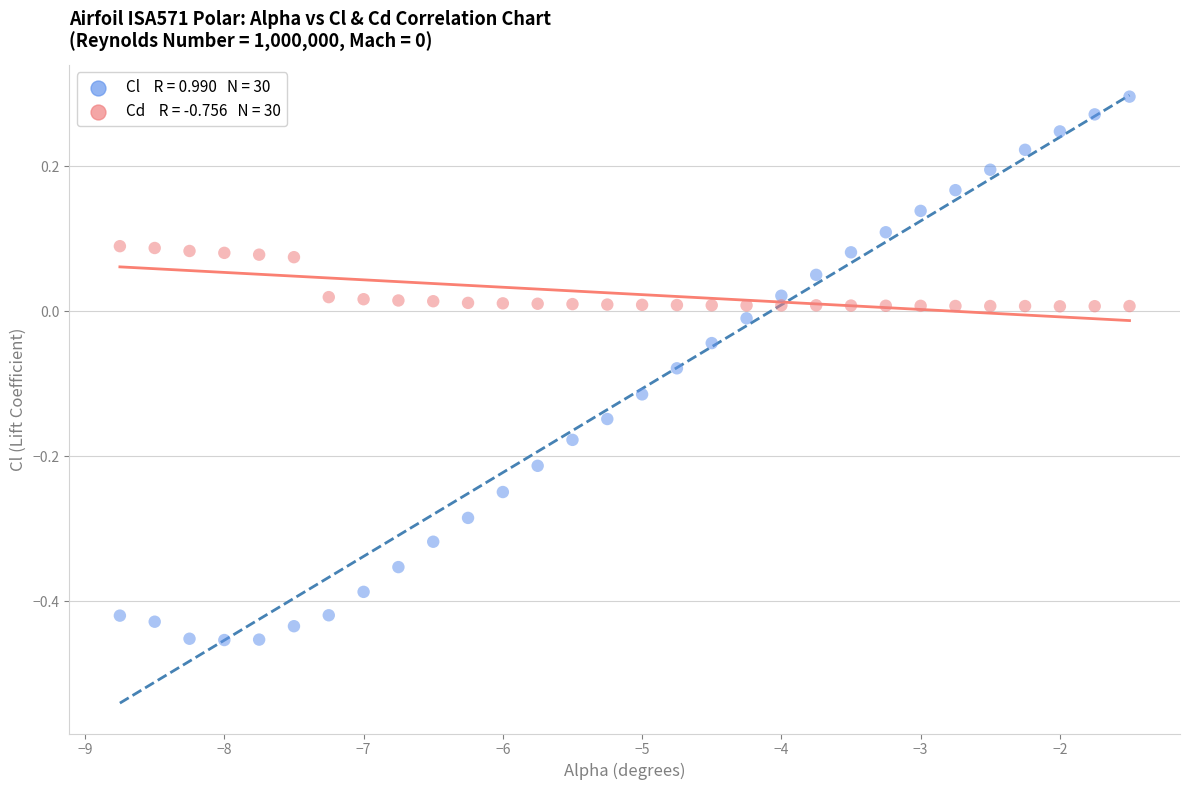

Across all data points, what is the range of Y values (max minus min)?

0.8